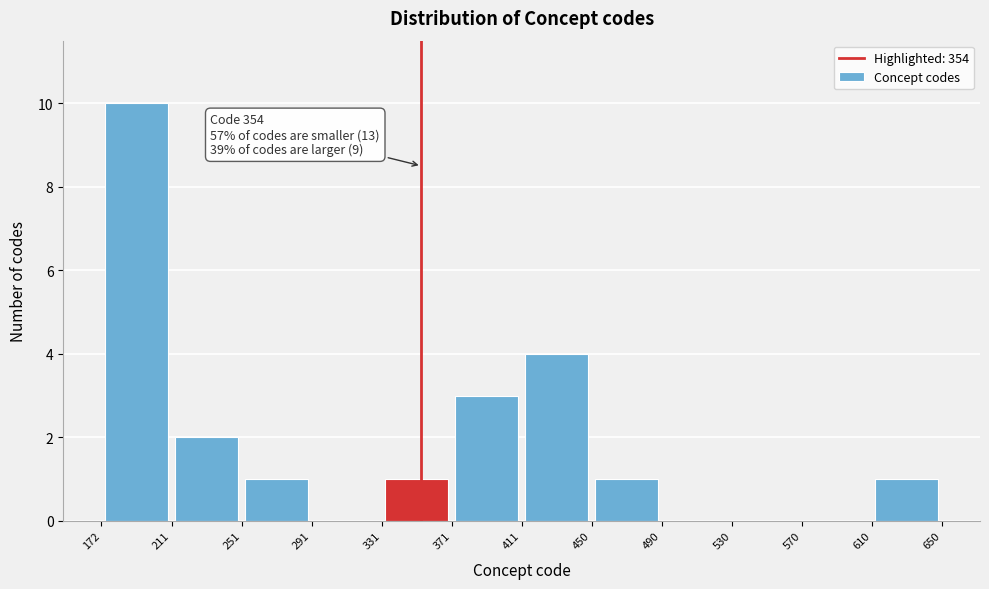

Which range on the x-axis has the tallest bar?

172 to 211